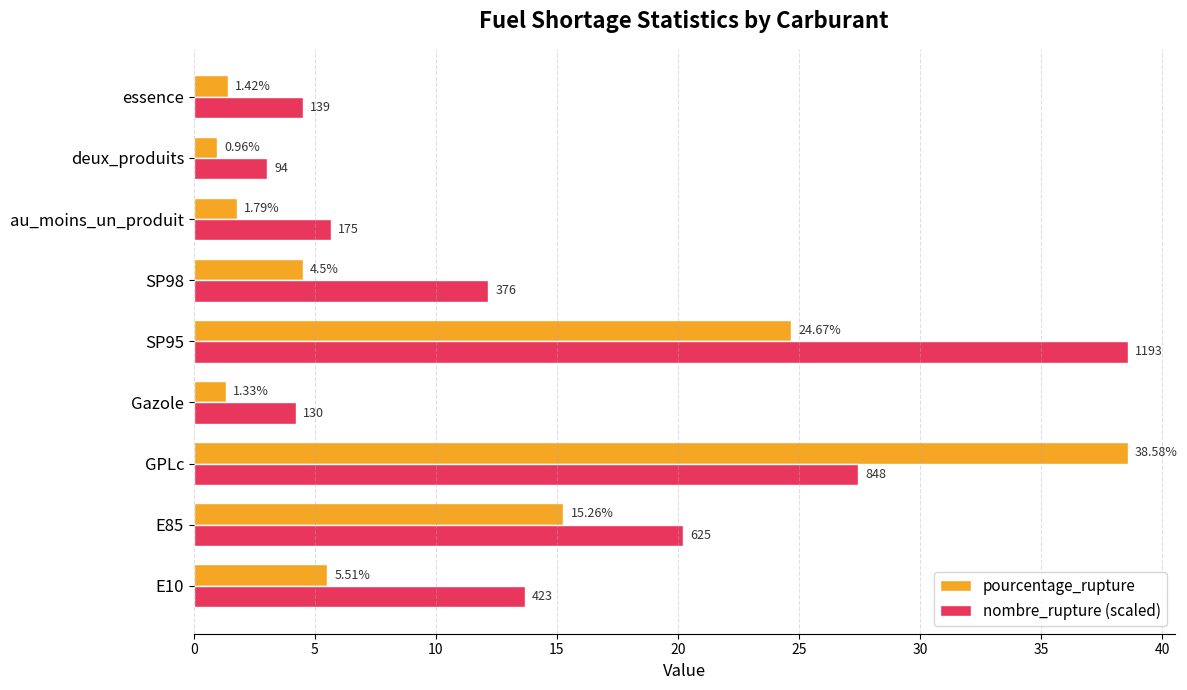

Rank the series by their average value, from lowest to highest.

pourcentage_rupture, nombre_rupture (scaled)